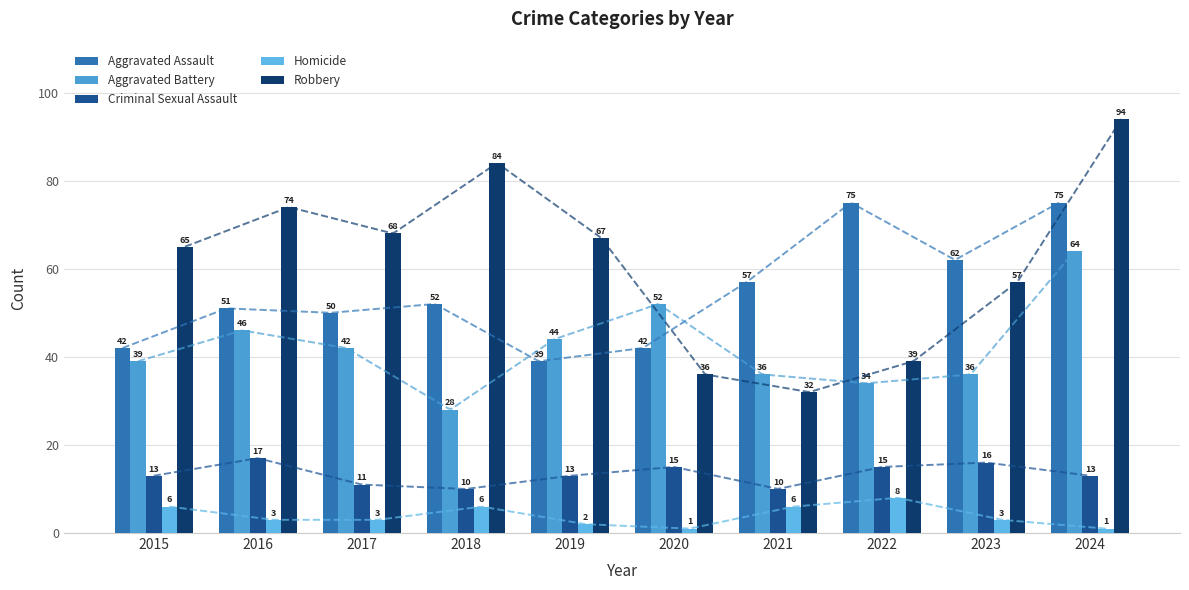

At 2023, list the series in order from largest to smallest.

Aggravated Assault, Robbery, Aggravated Battery, Criminal Sexual Assault, Homicide